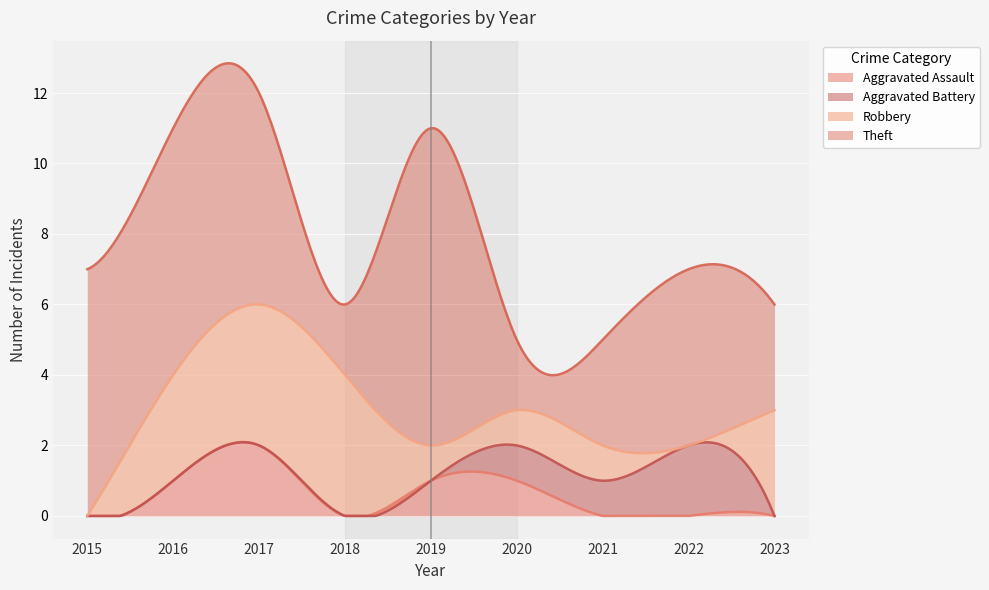

What is the sum of all Total values?

70